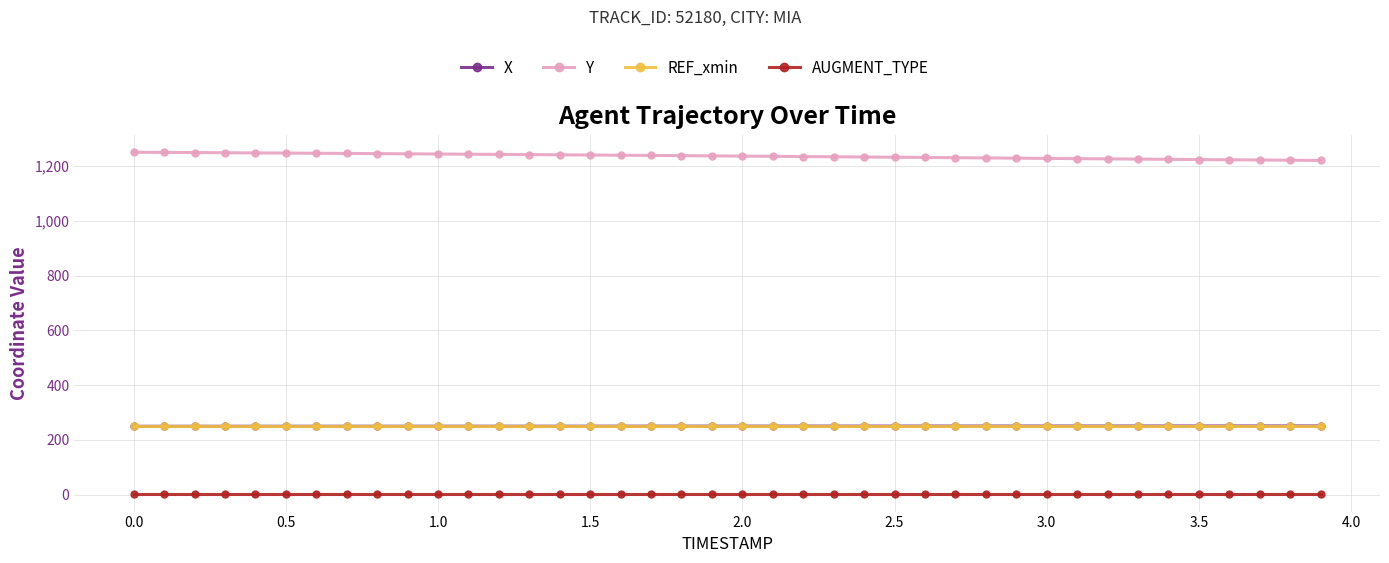

What is the value of the X point at the 36th from the left?

251.0